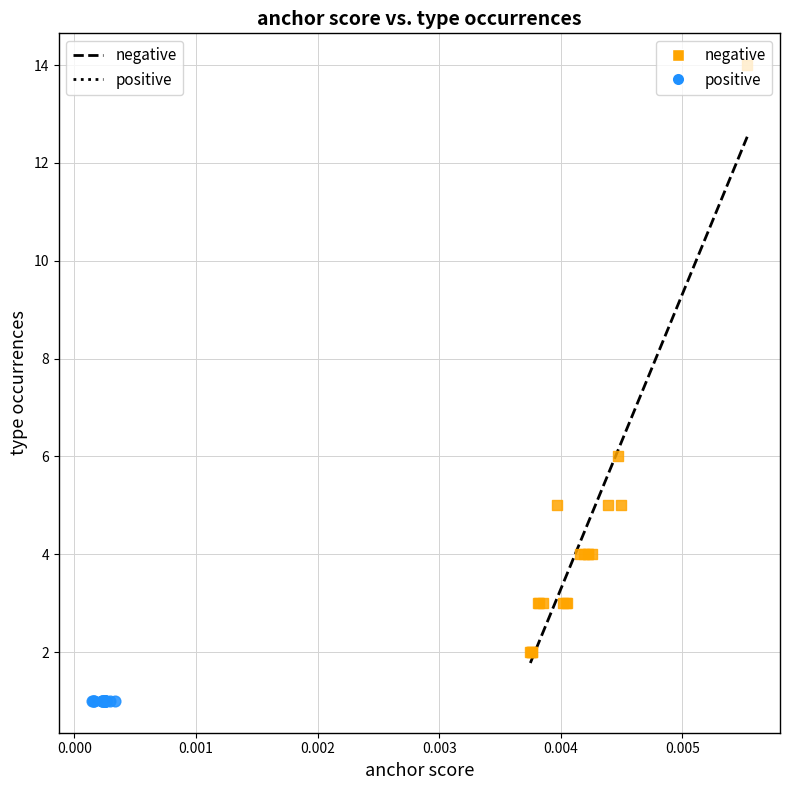

Which series reaches the maximum Y coordinate?

negative